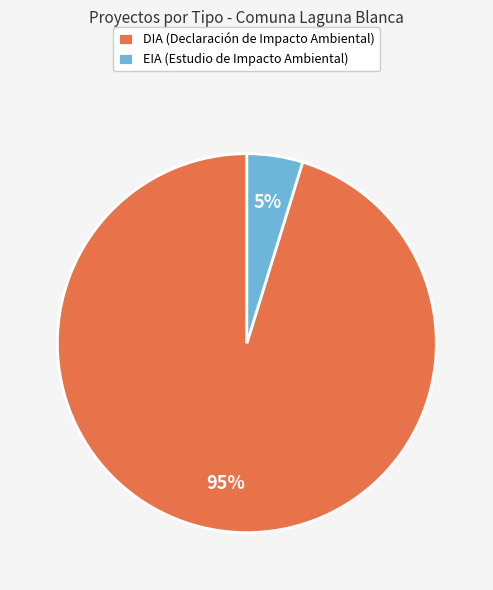

The EIA (Estudio de Impacto Ambiental) slice represents 5% of the pie. True or false?

True